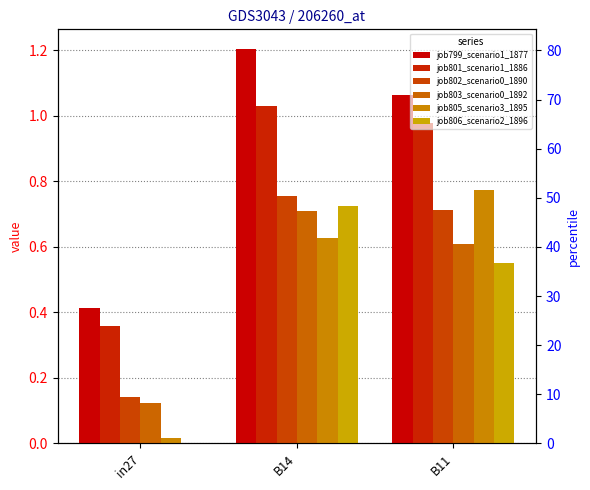

What is the label of the 3rd bar from the right?

in27